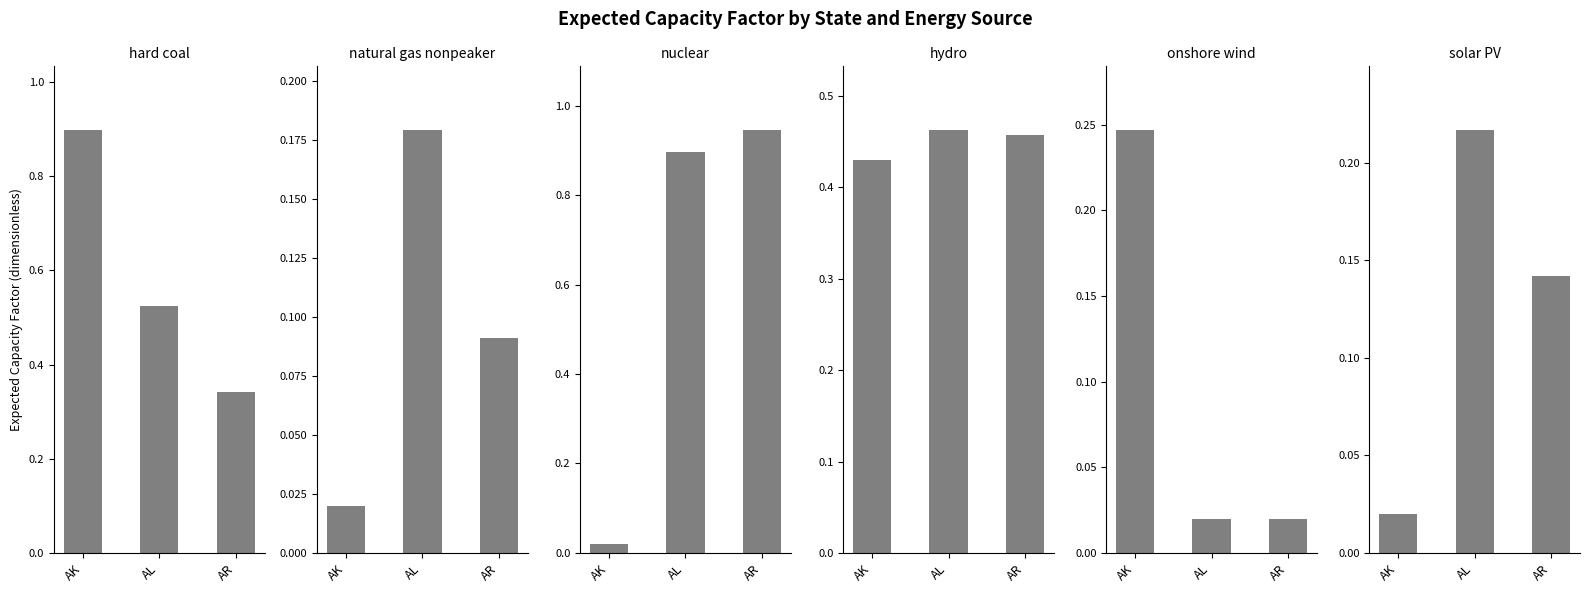

True or false: hydro has a value of 0.2 at AR.

False